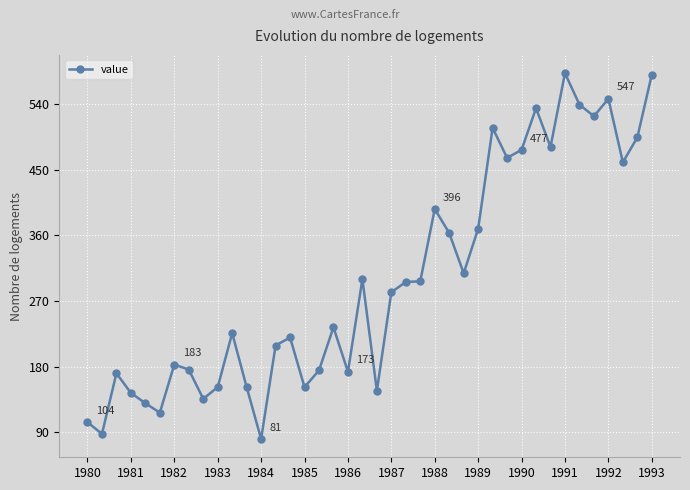

What is the greatest value displayed?

582